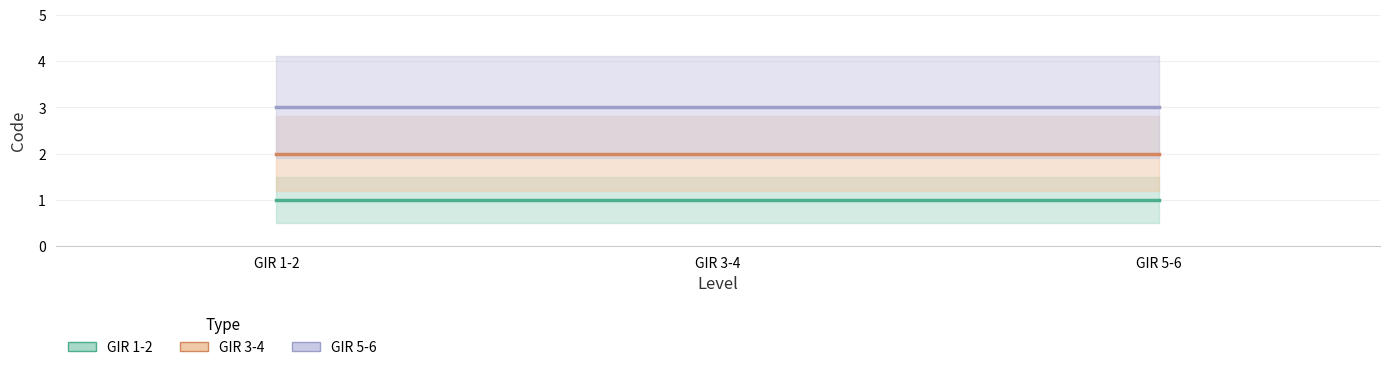

What is the difference between the highest and lowest values at Level 1 - GIR 3-4?

2